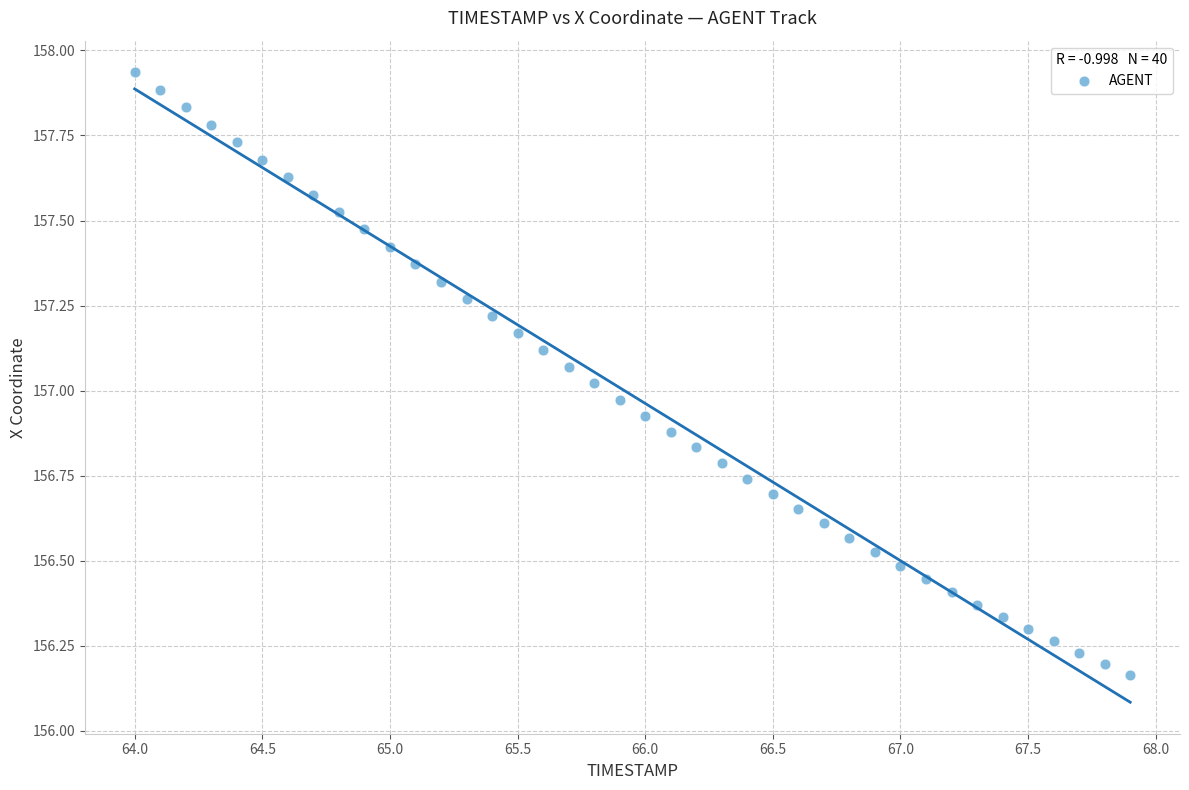

What is the range of X values (max minus min)?

3.9